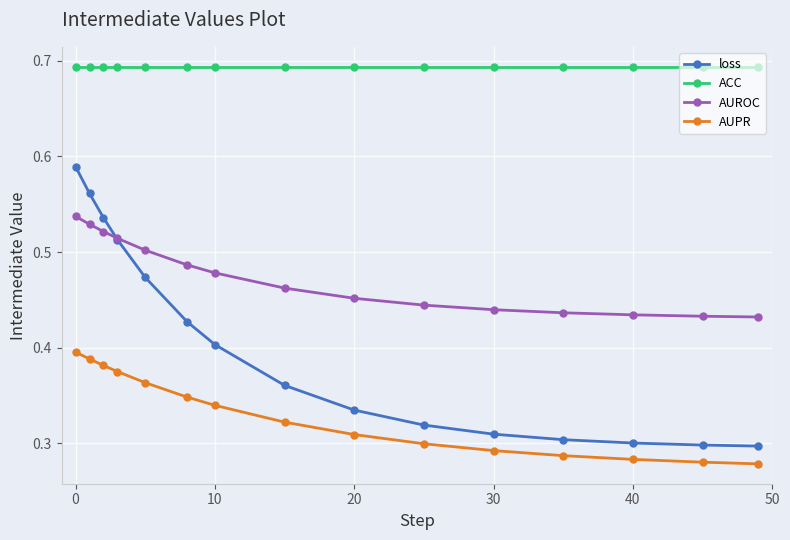

True or false: AUPR and ACC cross at least once.

False